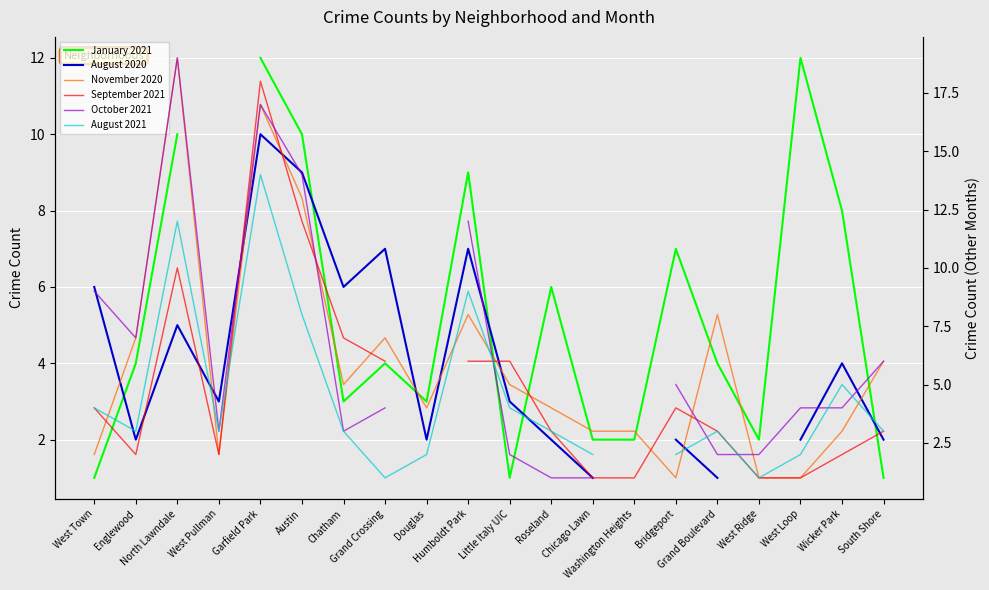

Which series changed the most between Grand Crossing and West Ridge?

November 2020